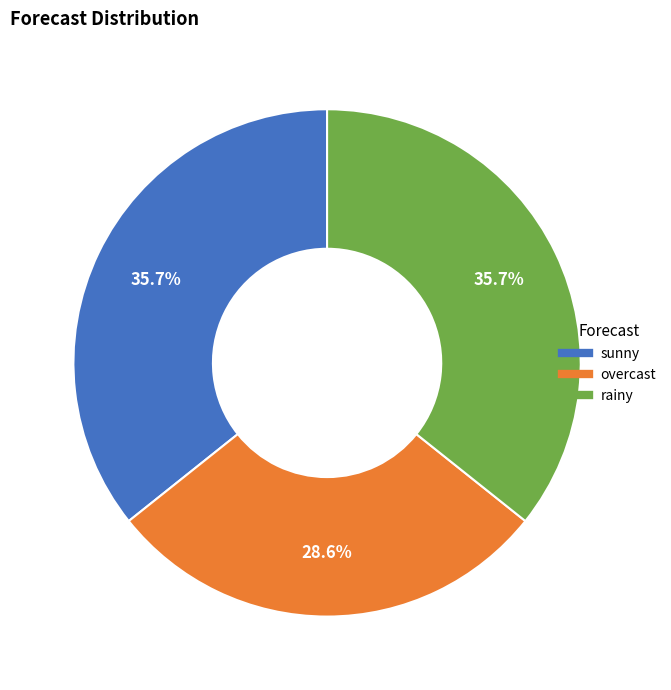

Approximately how many times larger is the value at overcast compared to sunny?

0.8